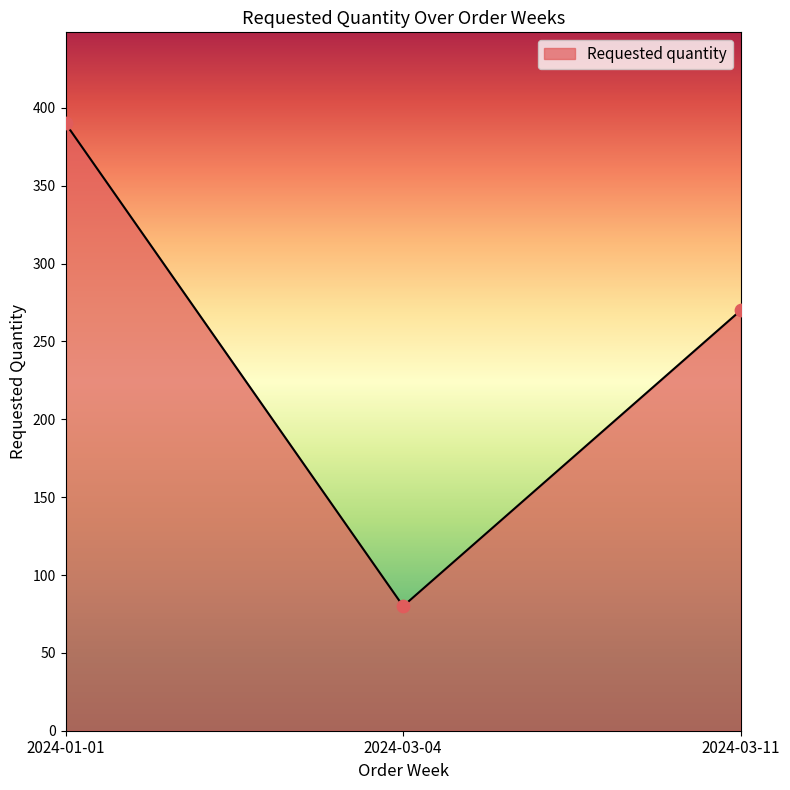

Which has a higher value, 2024-03-04 or 2024-03-11?

2024-03-11